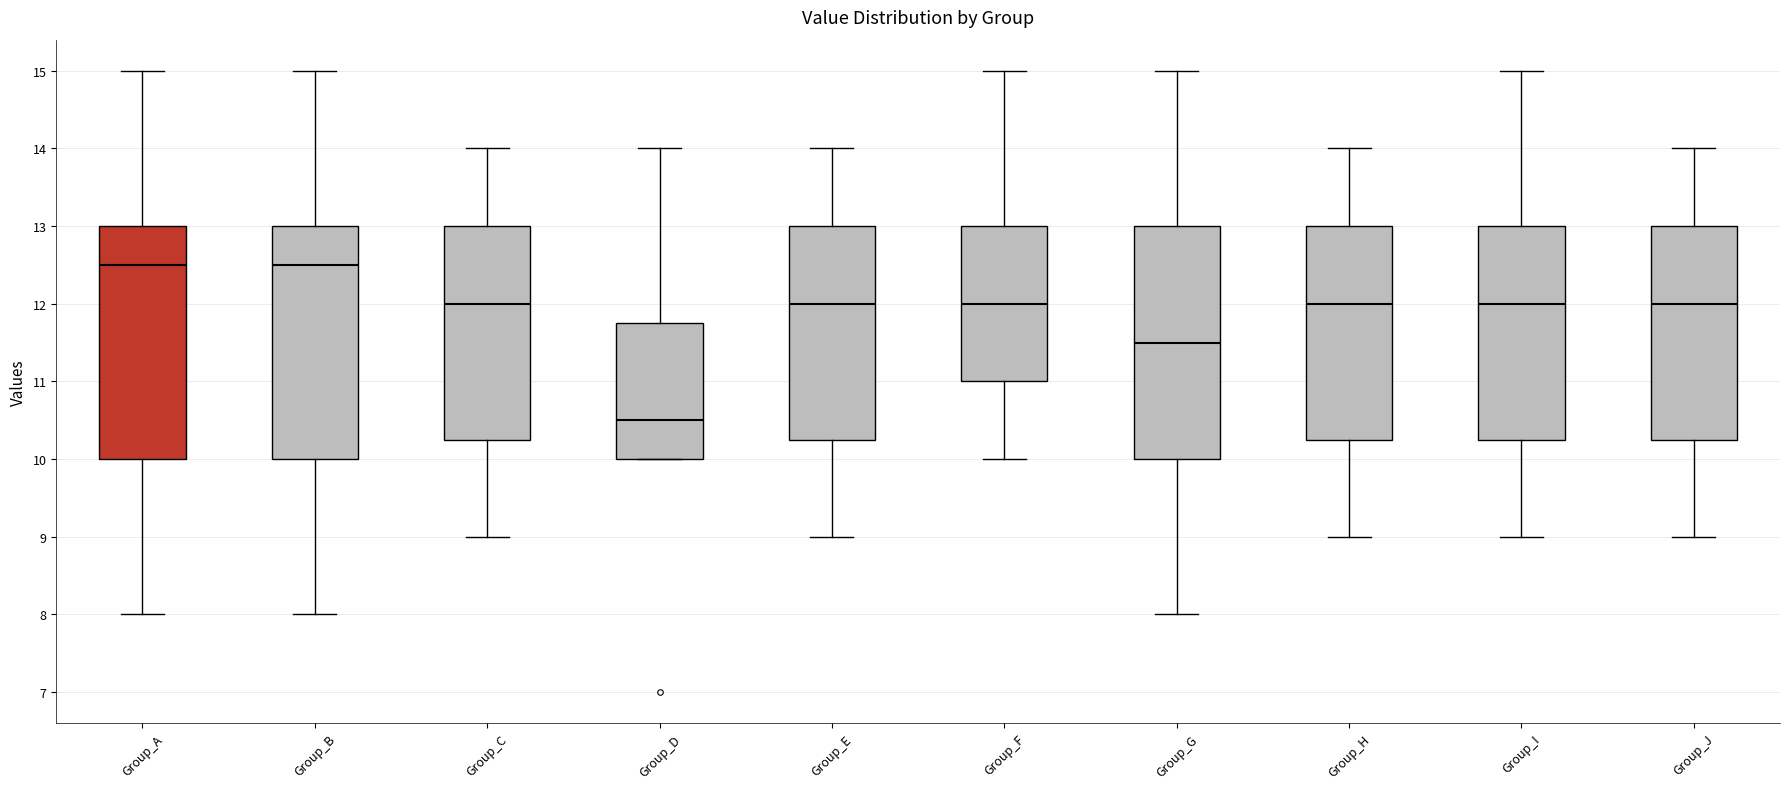

Reading left to right, read every box against the y-axis: the position of its median line, the range the box covers, and the ends of its whiskers. The values are not printed on the chart, so give them approximately, as read against the axis.

Group_A: median 12.5, box 10.0 to 13.0, whiskers 8.0 to 15.0
Group_B: median 12.5, box 10.0 to 13.0, whiskers 8.0 to 15.0
Group_C: median 12.0, box 10.3 to 13.0, whiskers 9.0 to 14.0
Group_D: median 10.5, box 10.0 to 11.8, whiskers 10.0 to 14.0
Group_E: median 12.0, box 10.3 to 13.0, whiskers 9.0 to 14.0
Group_F: median 12.0, box 11.0 to 13.0, whiskers 10.0 to 15.0
Group_G: median 11.5, box 10.0 to 13.0, whiskers 8.0 to 15.0
Group_H: median 12.0, box 10.3 to 13.0, whiskers 9.0 to 14.0
Group_I: median 12.0, box 10.3 to 13.0, whiskers 9.0 to 15.0
Group_J: median 12.0, box 10.3 to 13.0, whiskers 9.0 to 14.0